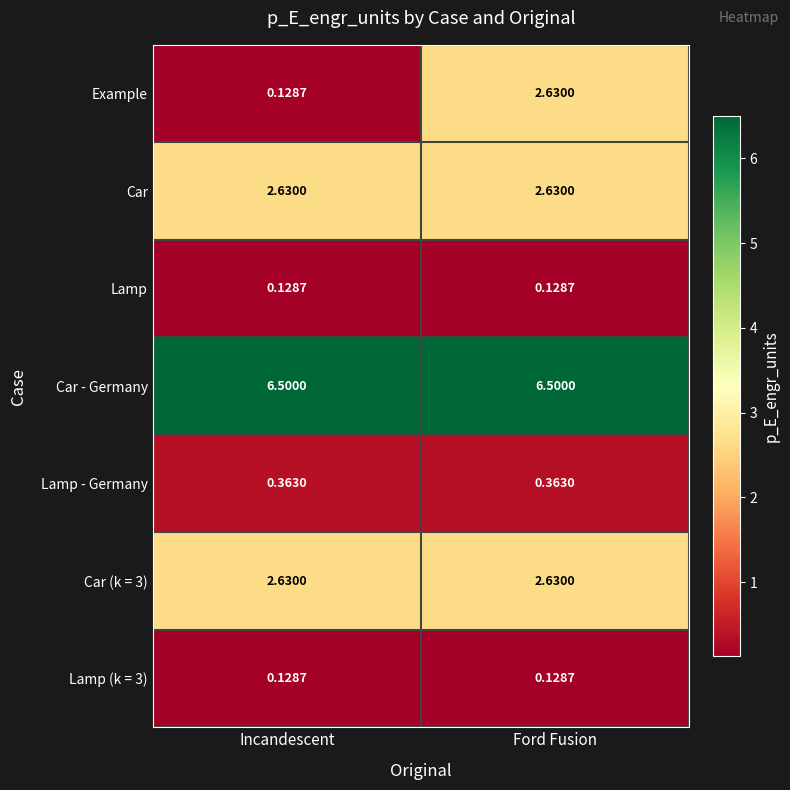

Which series changed the most between Incandescent and Ford Fusion?

Example